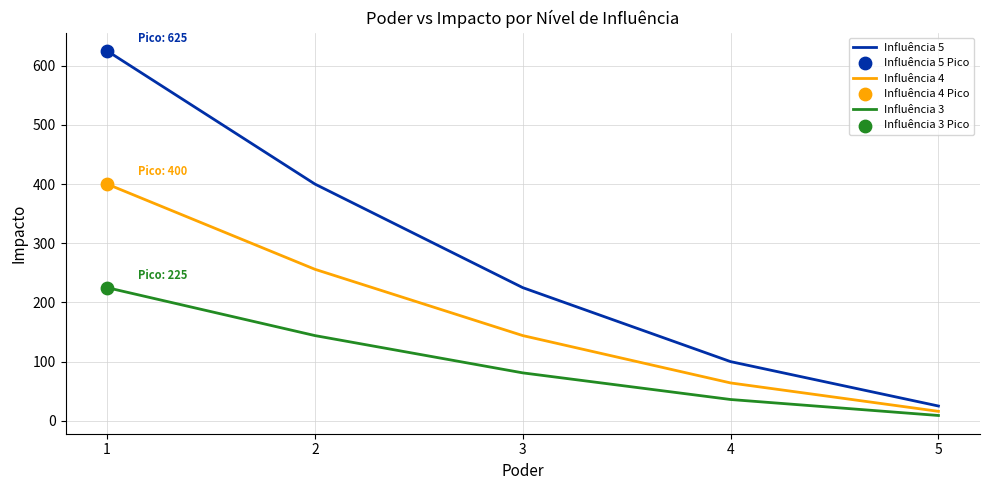

Which series has the largest range (max minus min)?

Influência 5